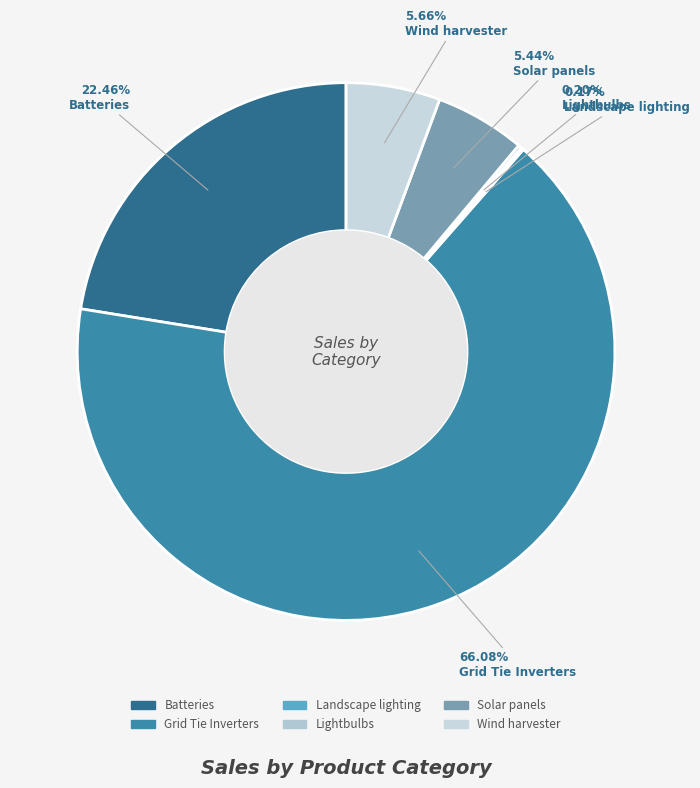

To the nearest percent, what is the difference between the Solar panels and Lightbulbs slice percentages?

5%